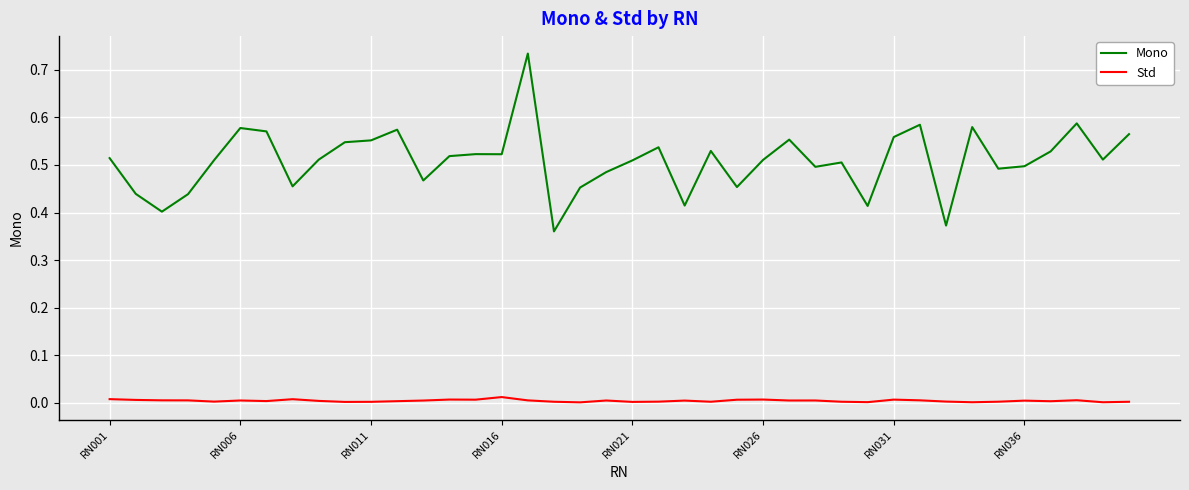

Which series has the widest spread of values?

Mono